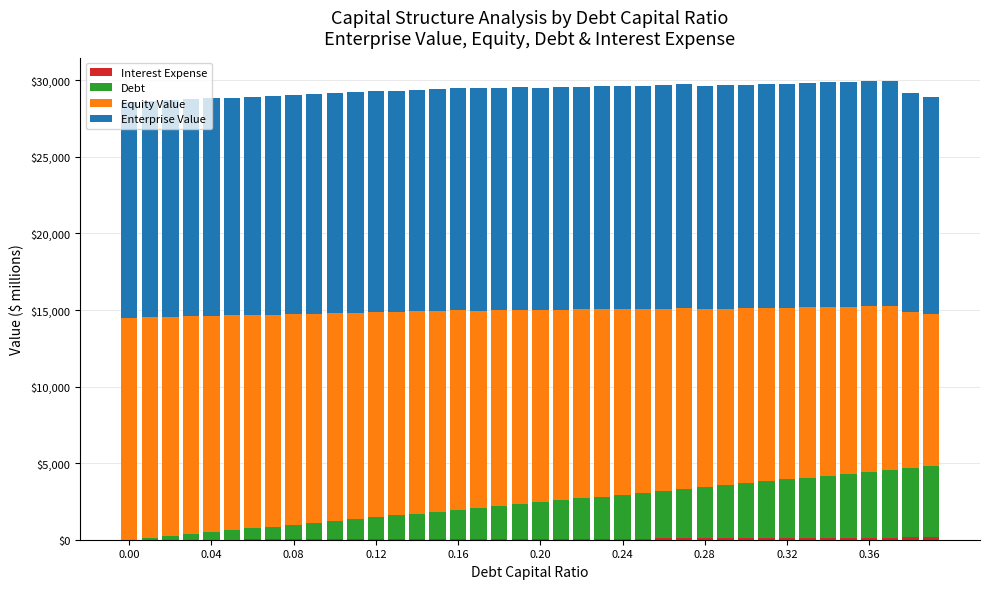

How many categories are shown in the chart?

40